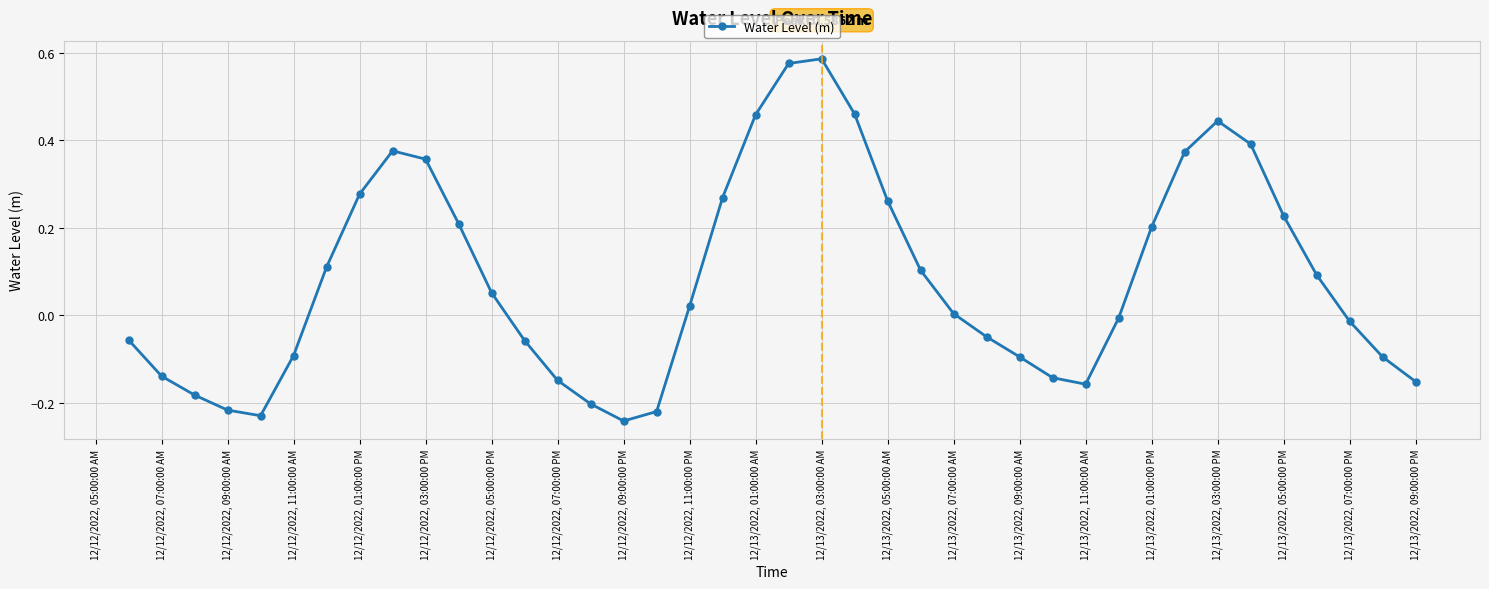

How many interior local peaks (higher than both neighbors) does the data have?

3